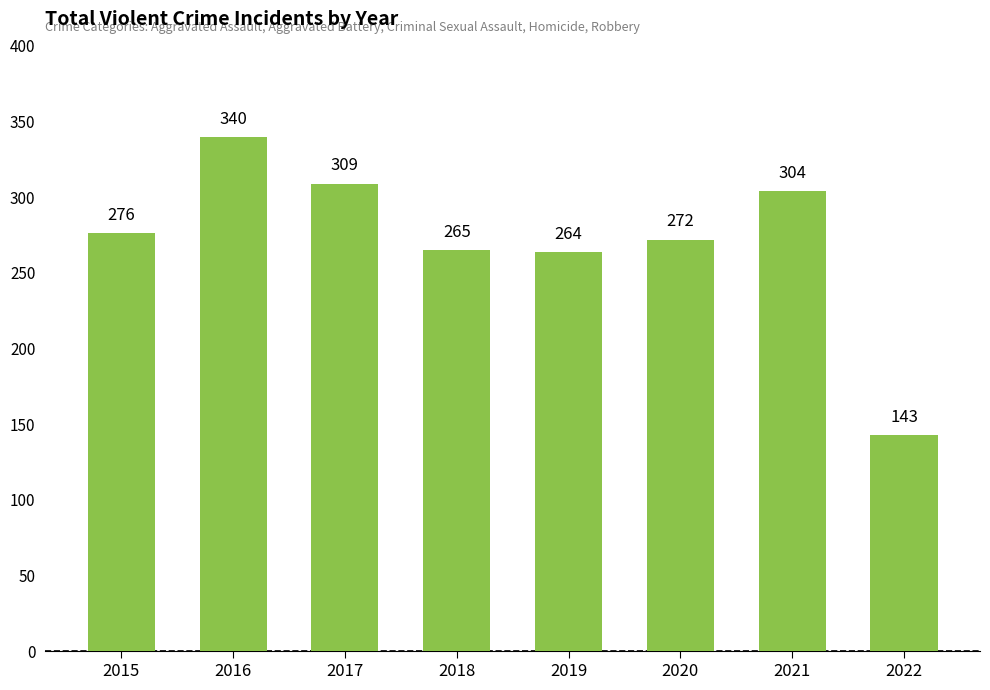

How many values are below 276?

4